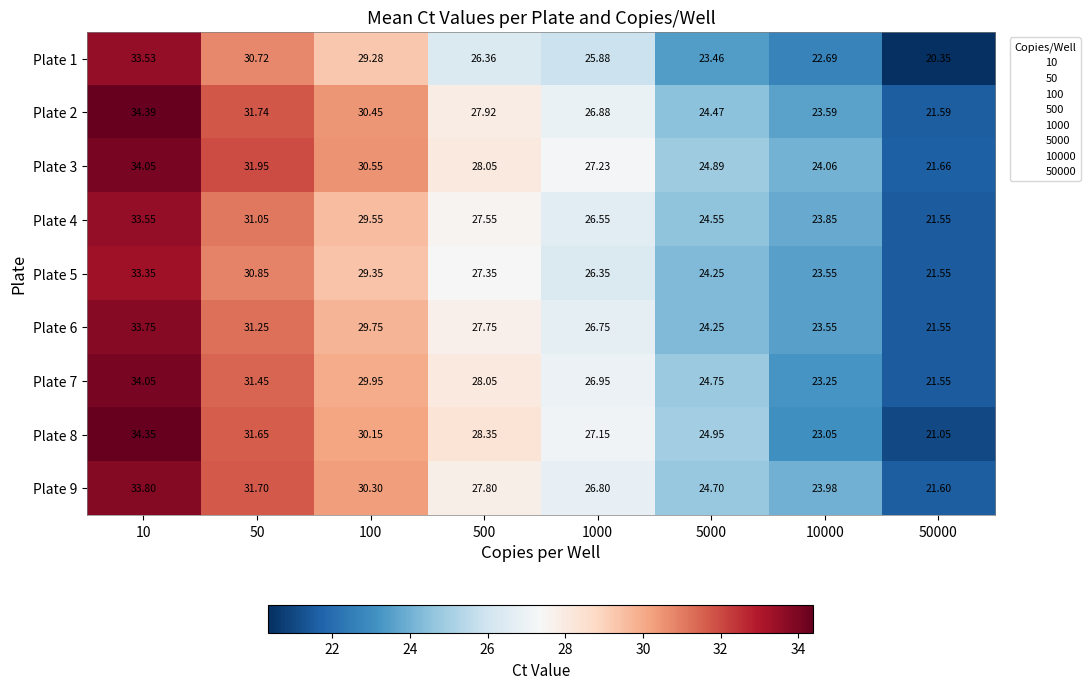

Is the value of Plate 1 at 5000 greater than the value of Plate 5 at 5000?

No